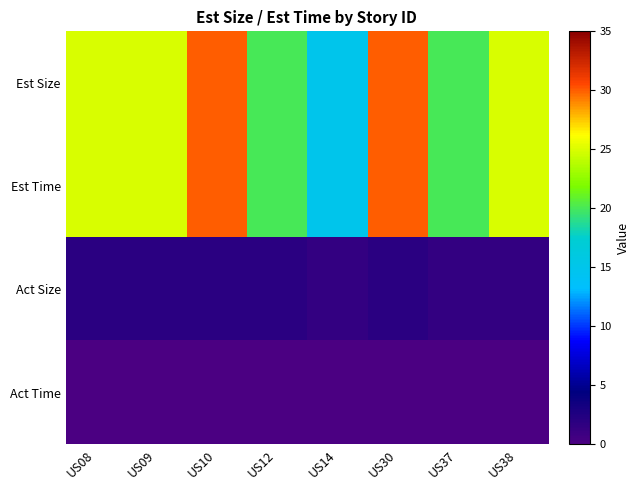

How many data points does each series have?

8